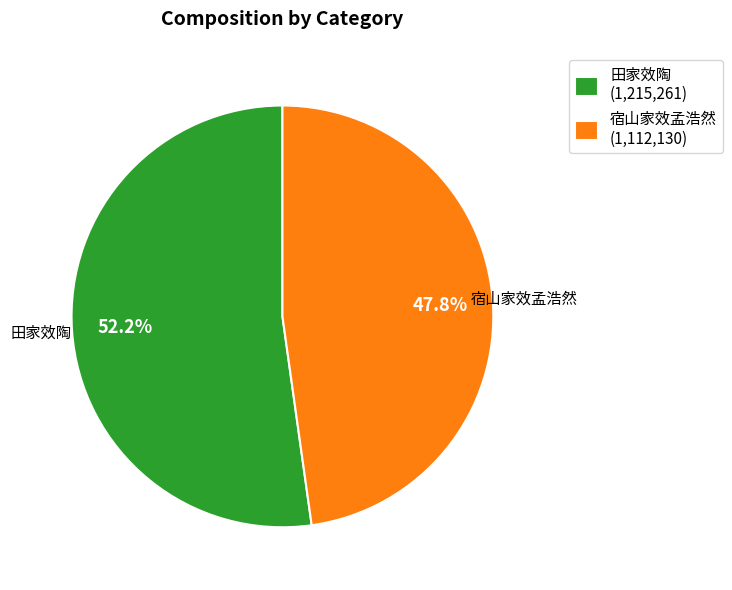

The 田家效陶 slice represents 97% of the pie. True or false?

False